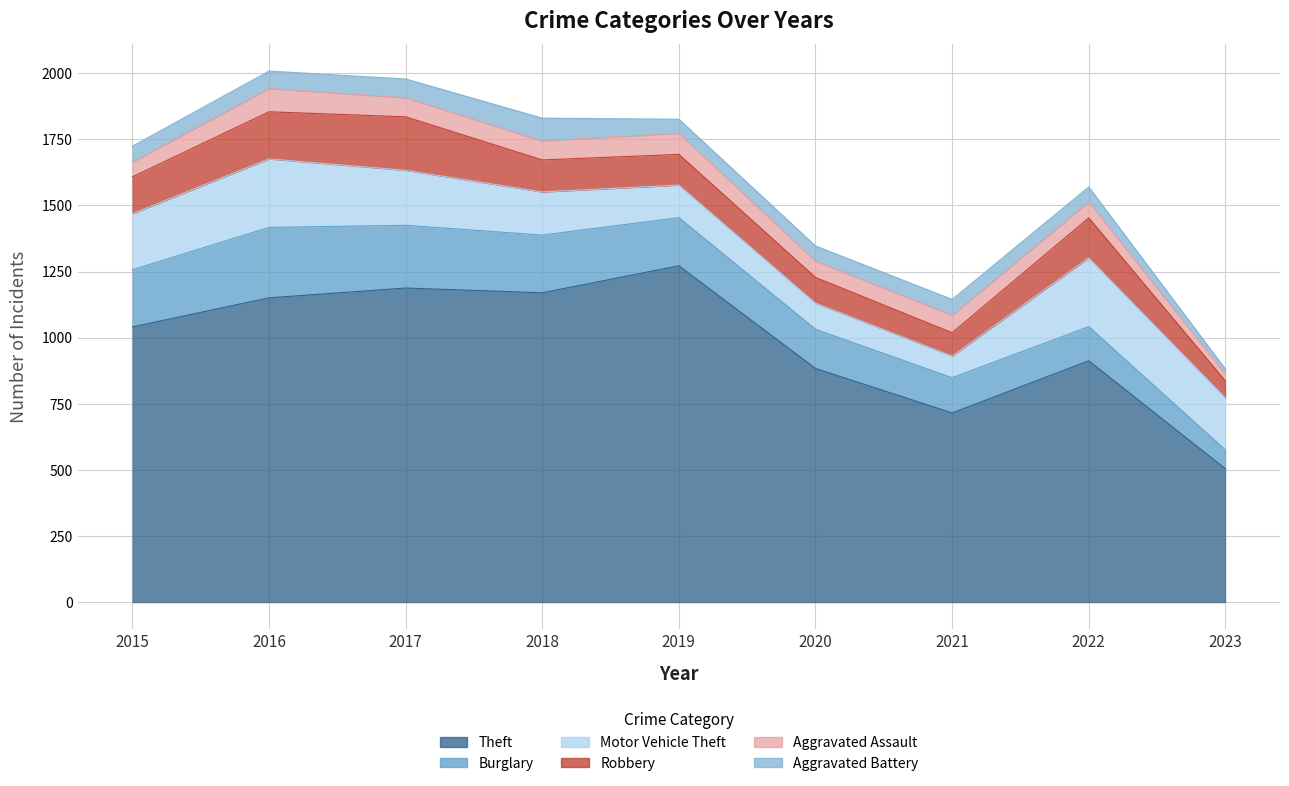

Which series has the widest spread of values?

Theft